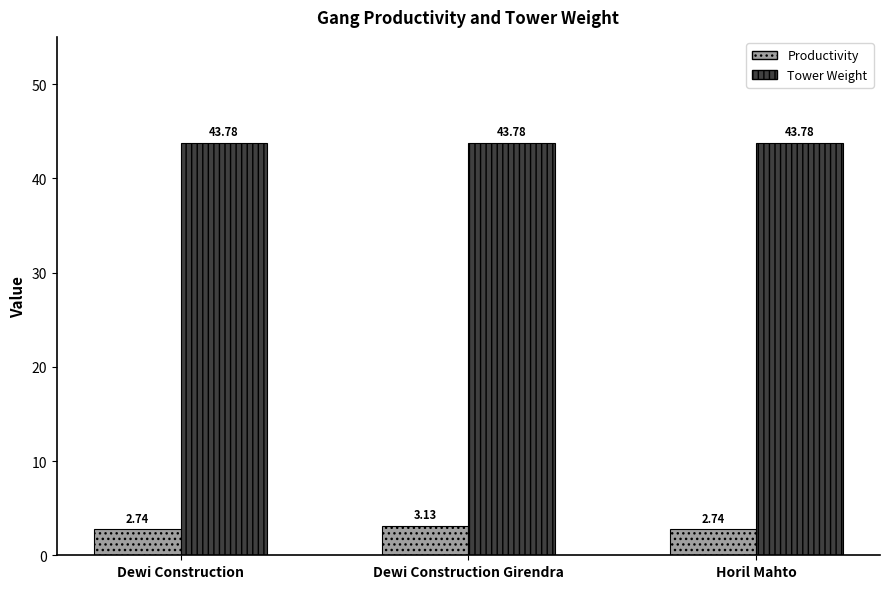

Are the bars grouped side by side (vs. stacked)?

Yes